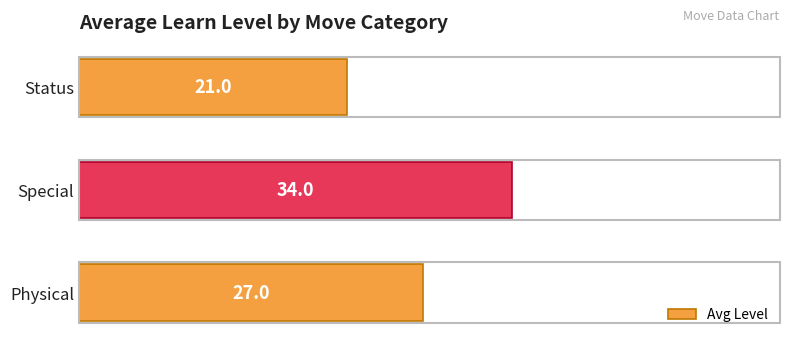

What is the greatest value displayed?

34